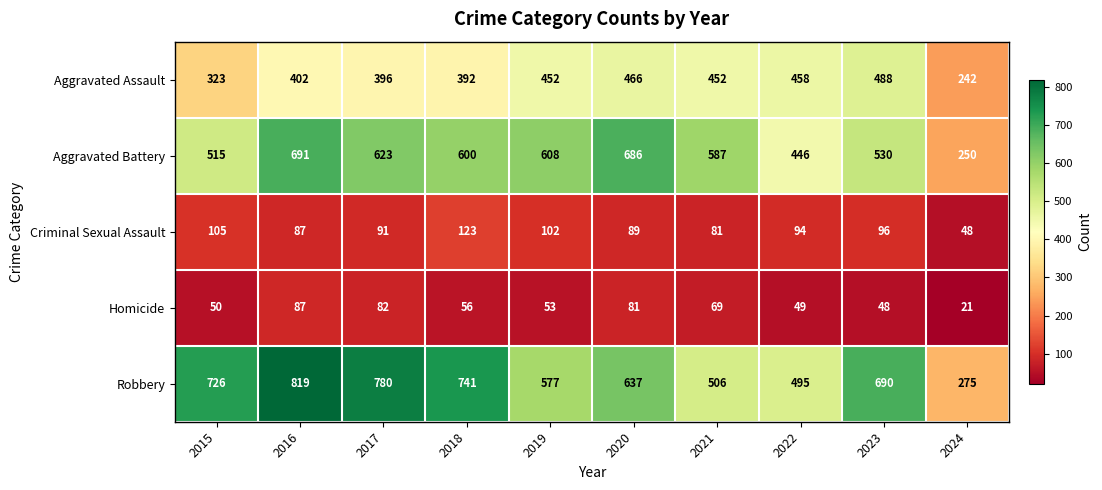

At which label does Aggravated Battery first exceed 600?

2016